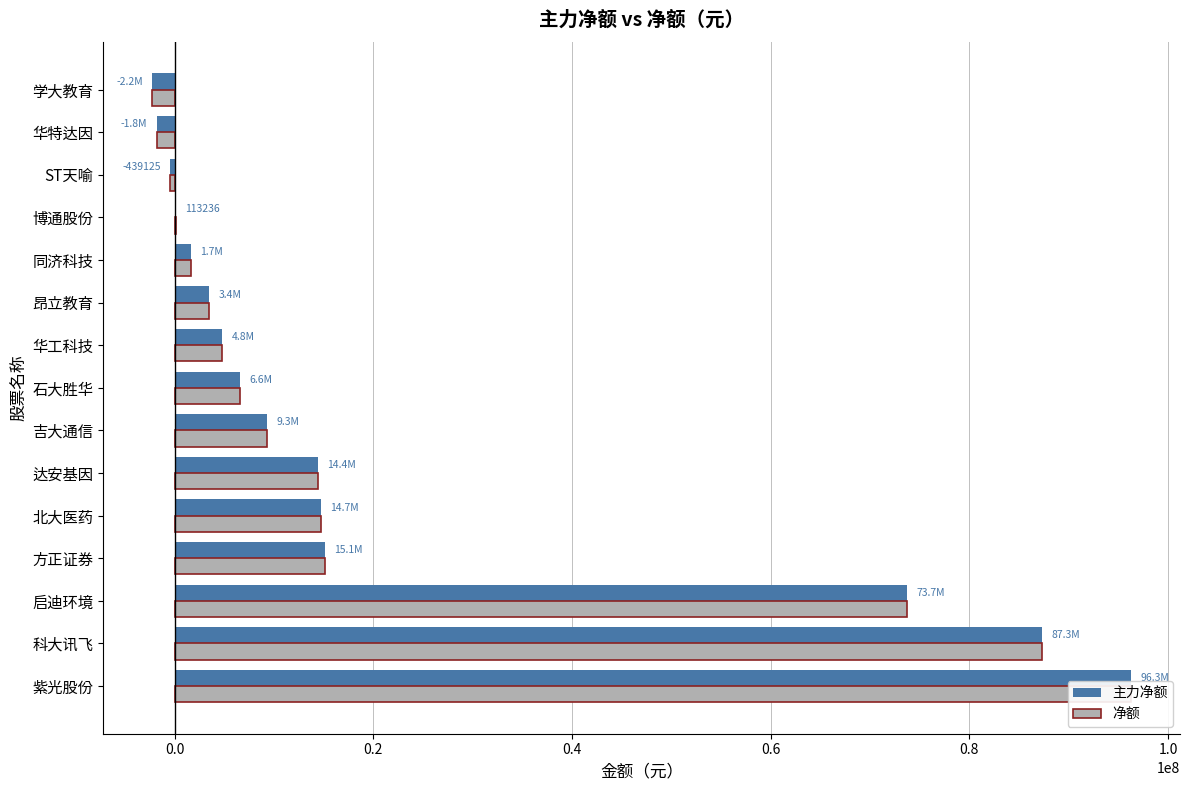

What is the maximum value for 净额?

96280996